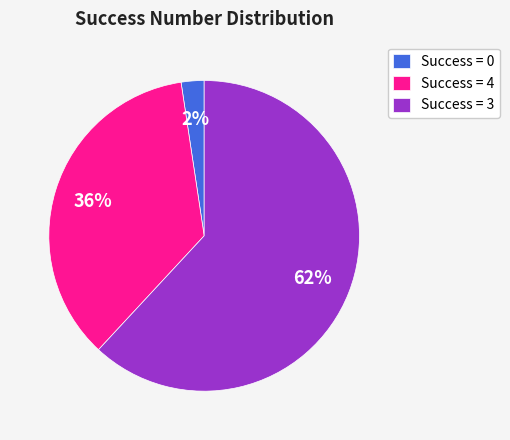

Is the sum of Success = 0 and Success = 3 greater than half?

Yes